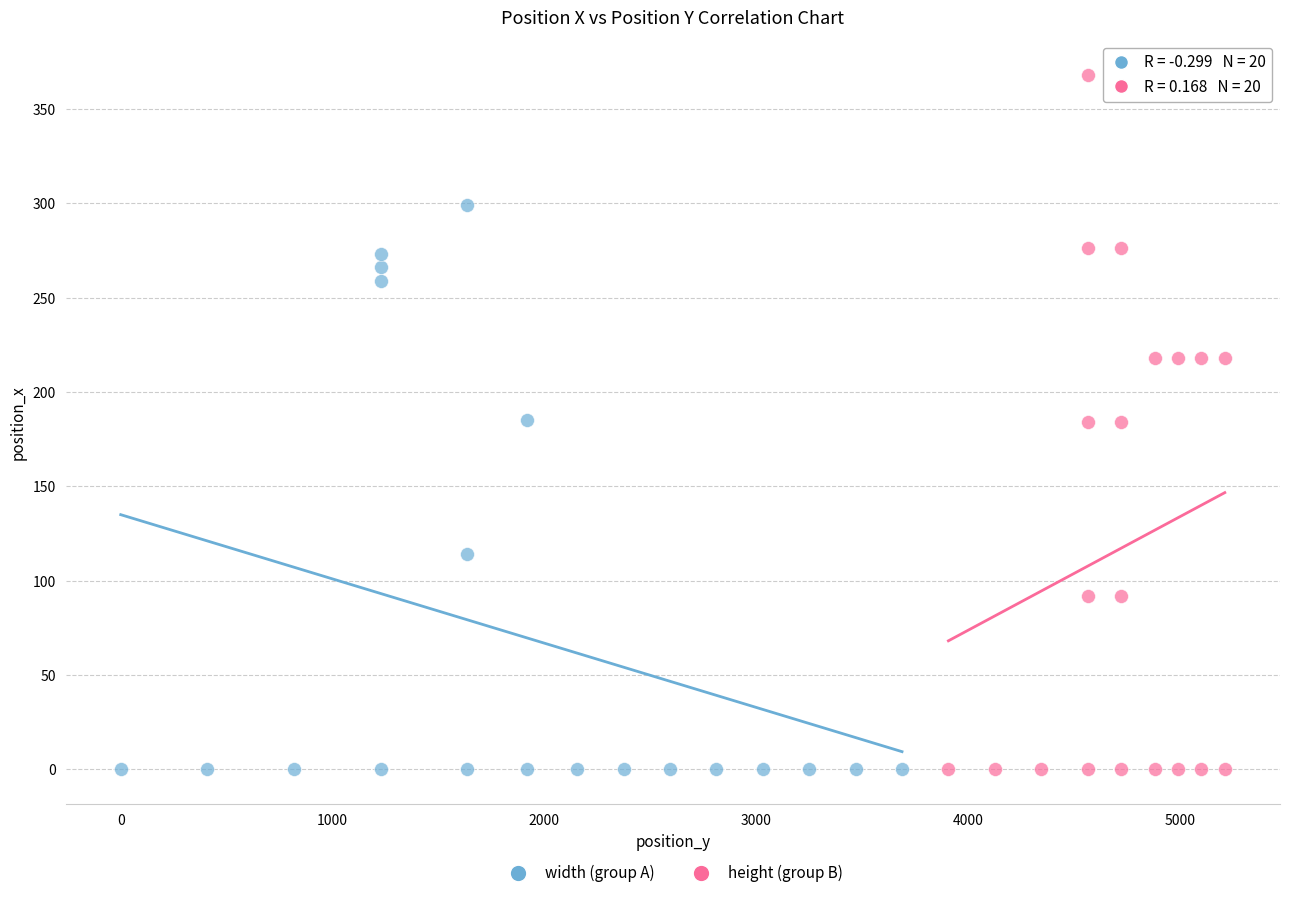

Which series contains the highest Y value?

height (group B)